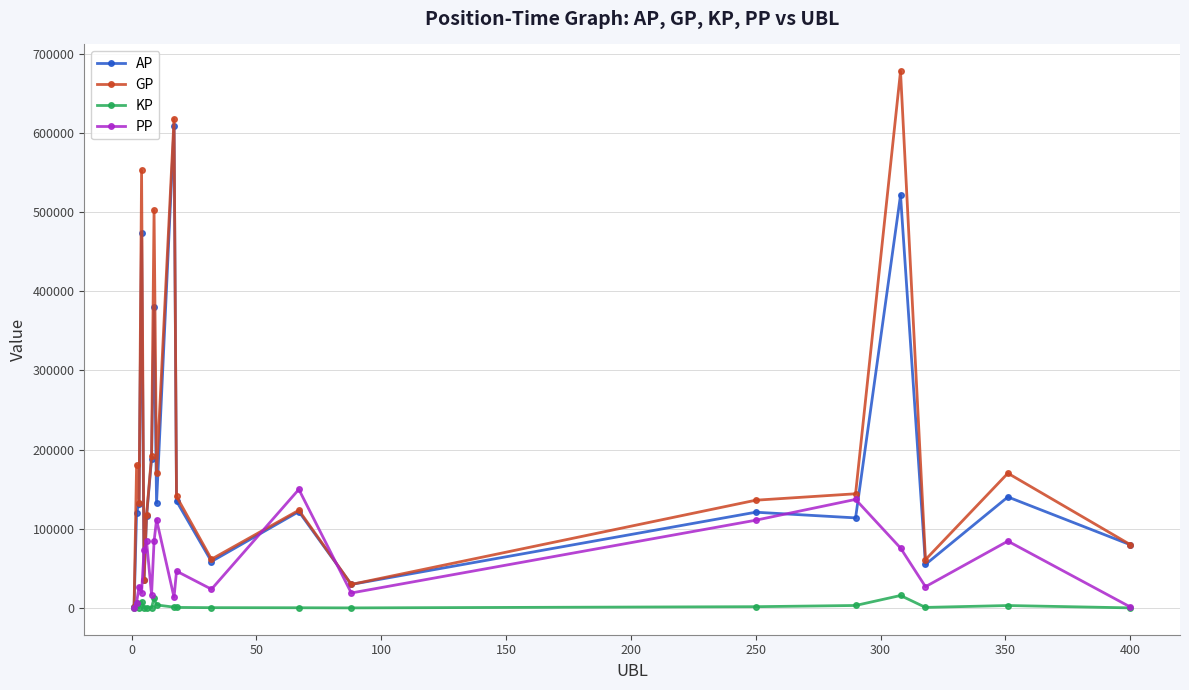

True or false: PP has more than 2 interior local peaks.

True